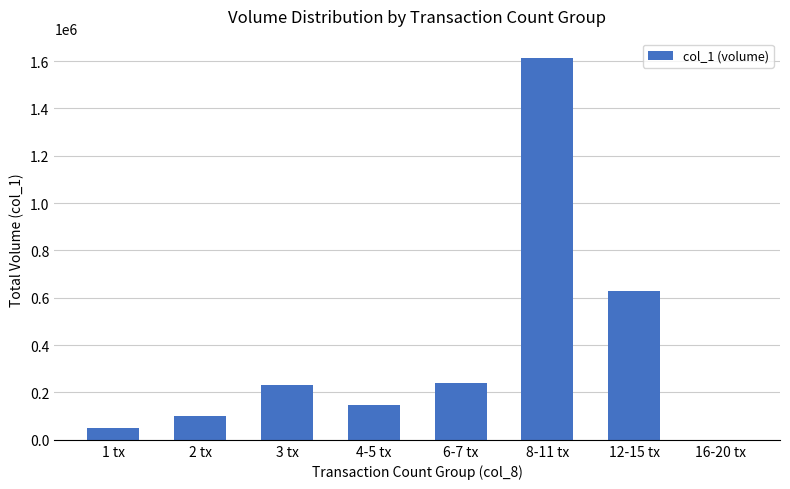

How many values are above zero?

7